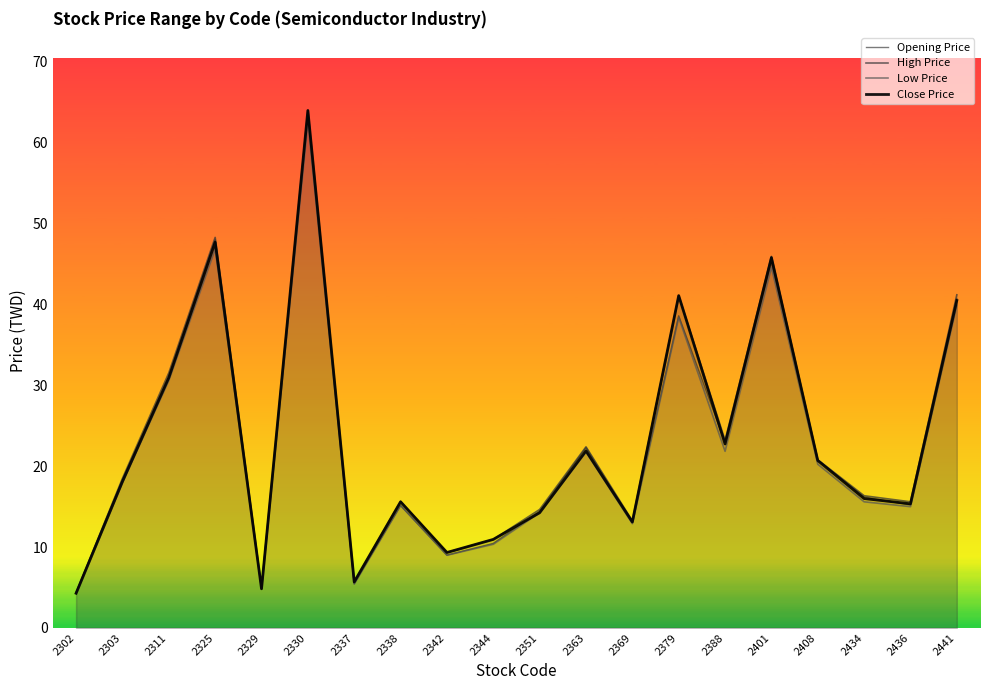

Does the chart display data point markers on the line(s)?

No